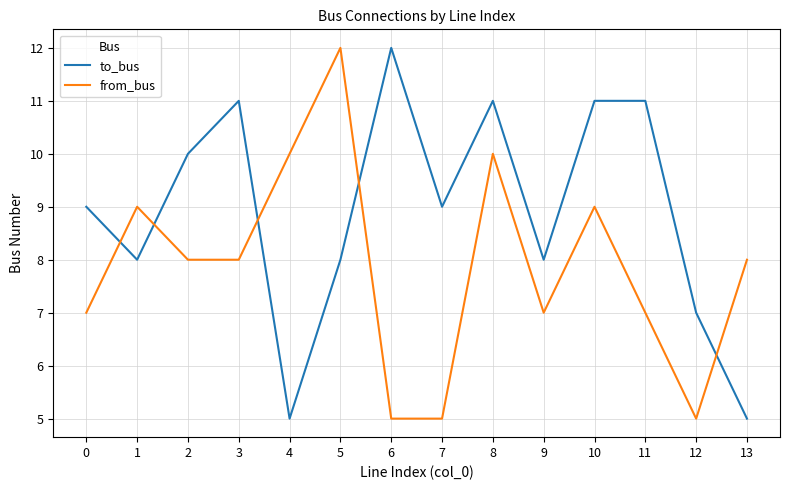

Reading right to left, extract all data points from this chart.

to_bus: 13=5	12=7	11=11	10=11	9=8	8=11	7=9	6=12	5=8	4=5	3=11	2=10	1=8	0=9
from_bus: 13=8	12=5	11=7	10=9	9=7	8=10	7=5	6=5	5=12	4=10	3=8	2=8	1=9	0=7